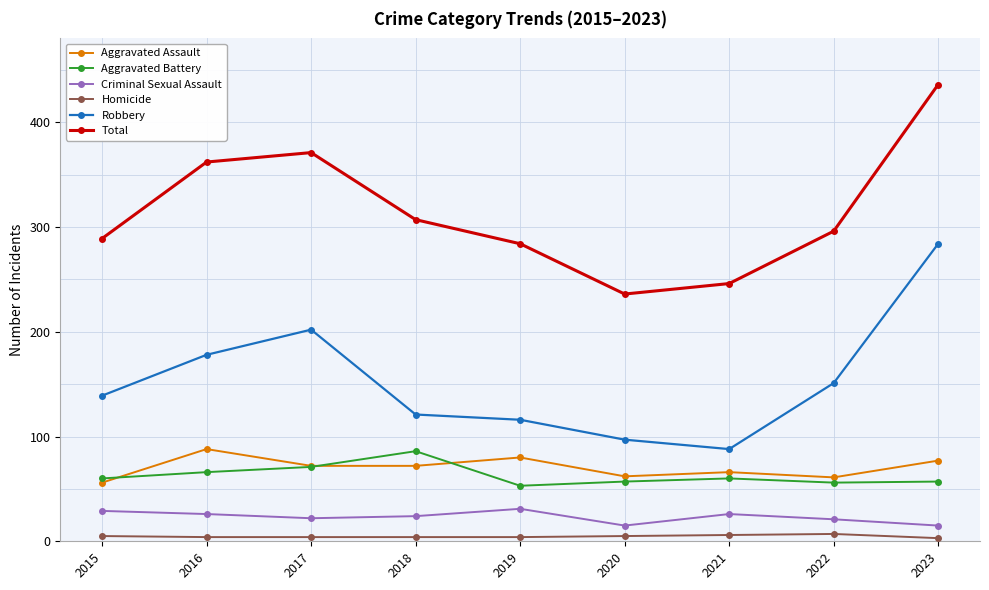

What is the total value across all series at 2023?

872